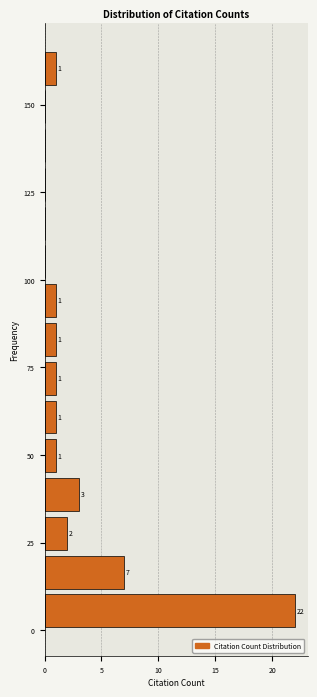

Read against the y-axis, roughly where is the centre of the longest bar?

5